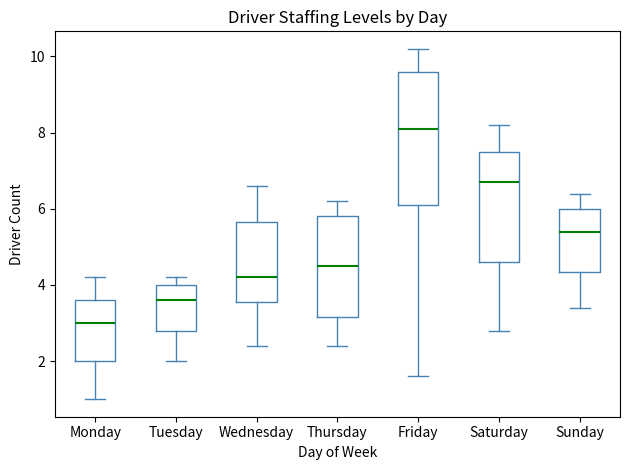

Which box has the highest median line?

Friday